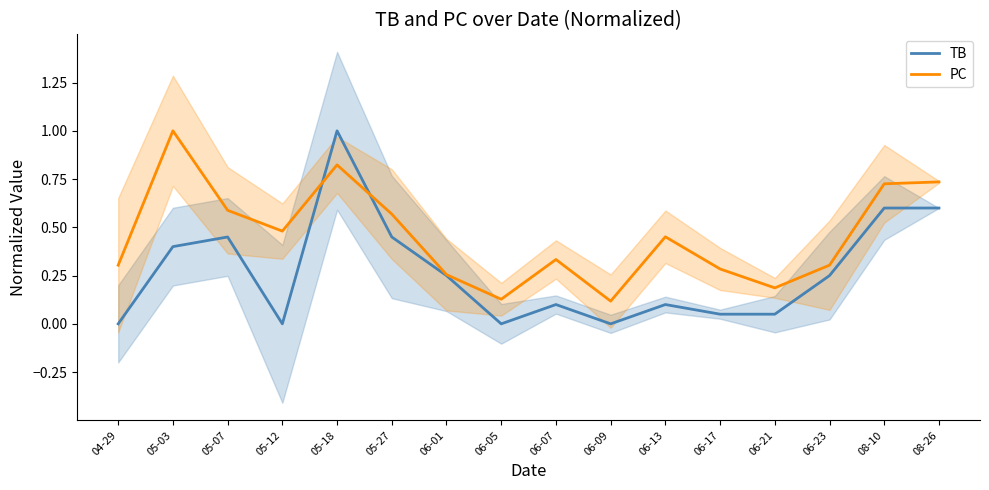

At how many categories does at least one series exceed 0?

16